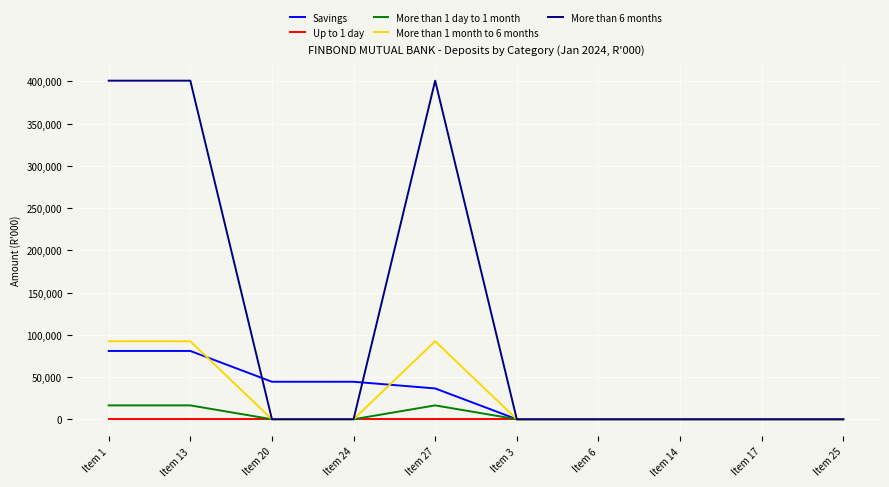

Reading left to right, list all the values displayed in this chart.

Savings: 80846.2	80846.2	44374.5	44374.5	36471.7	0.0	0.0	0.0	0.0	0.0
Up to 1 day: 0.0	0.0	0.0	0.0	0.0	0.0	0.0	0.0	0.0	0.0
More than 1 day to 1 month: 16398.0	16398.0	0.0	0.0	16398.0	0.0	0.0	0.0	0.0	0.0
More than 1 month to 6 months: 92325.1	92325.1	0.0	0.0	92325.1	0.0	0.0	0.0	0.0	0.0
More than 6 months: 400858.8	400858.8	0.0	0.0	400858.8	0.0	0.0	0.0	0.0	0.0